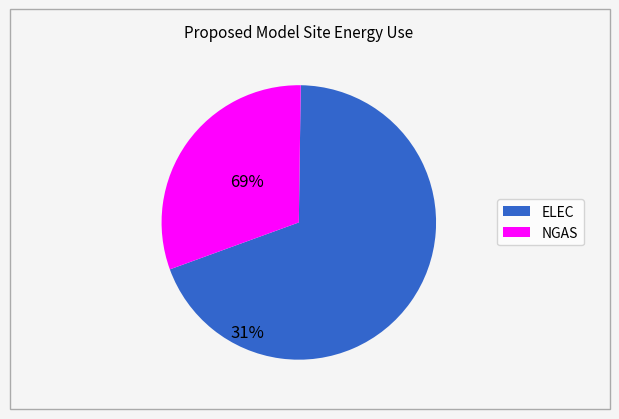

Does any single category account for the majority?

Yes